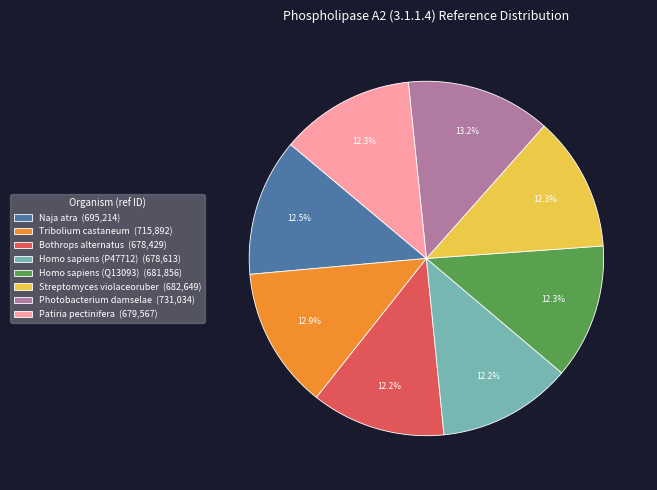

Does any single category account for the majority?

No